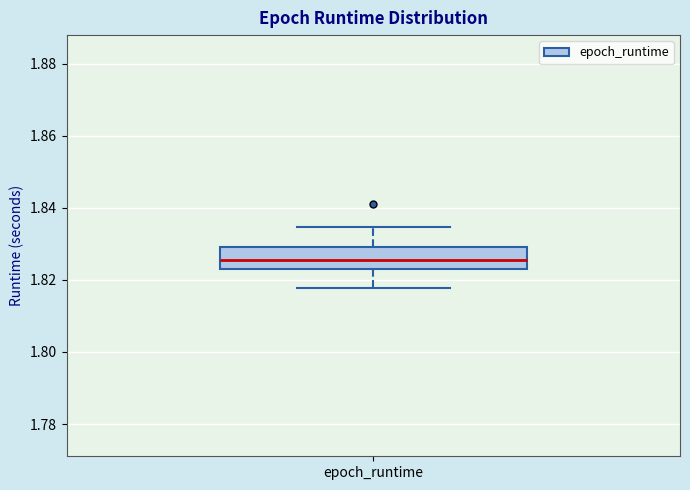

Where is the upper edge of the box for epoch_runtime on the y-axis? The values are not printed on the chart, so give them approximately, as read against the axis.

1.830